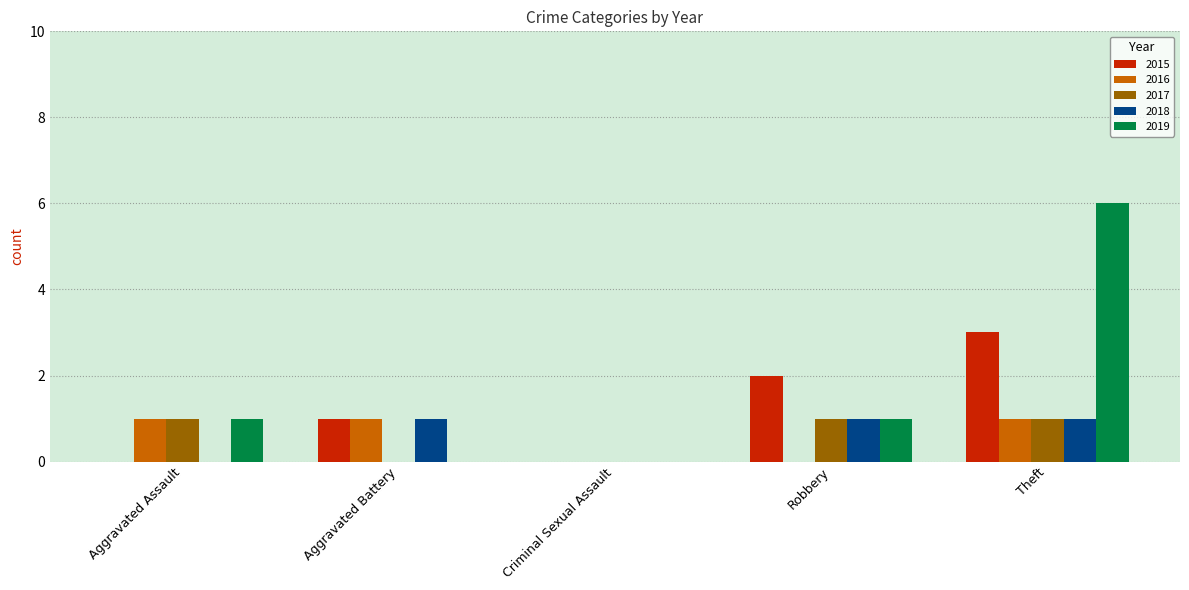

What is the difference between the 2015 values at Aggravated Battery and Theft?

2